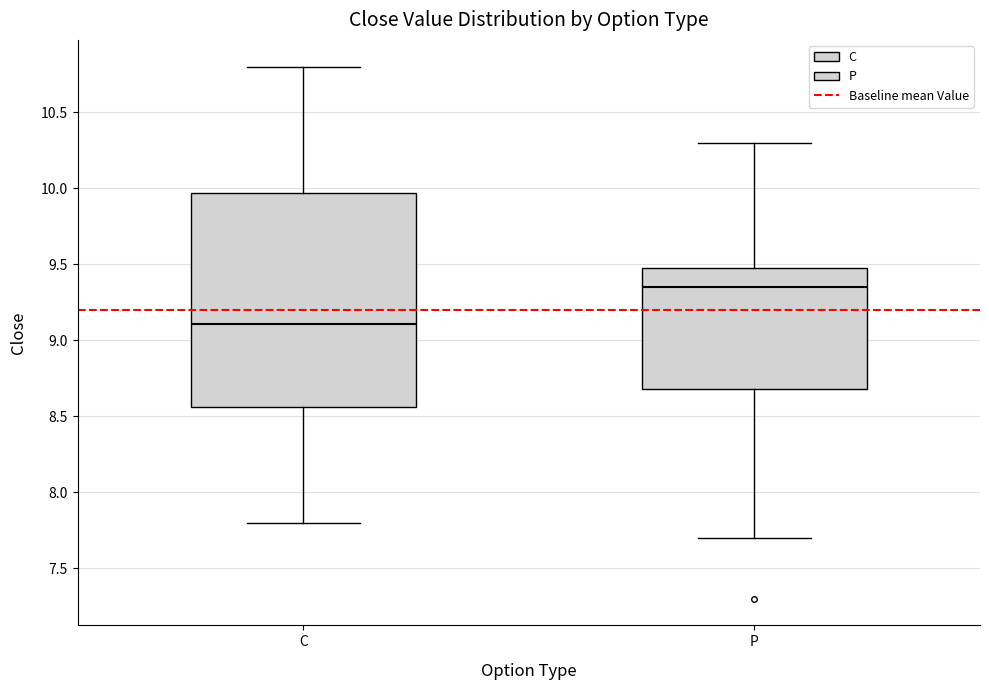

Reading left to right, transcribe this box plot: for each box, give where its median line is, the range the box spans, and where its two whiskers end, as read against the y-axis. The values are not printed on the chart, so give them approximately, as read against the axis.

C: median 9.10, box 8.55 to 9.95, whiskers 7.80 to 10.80
P: median 9.35, box 8.70 to 9.45, whiskers 7.70 to 10.30